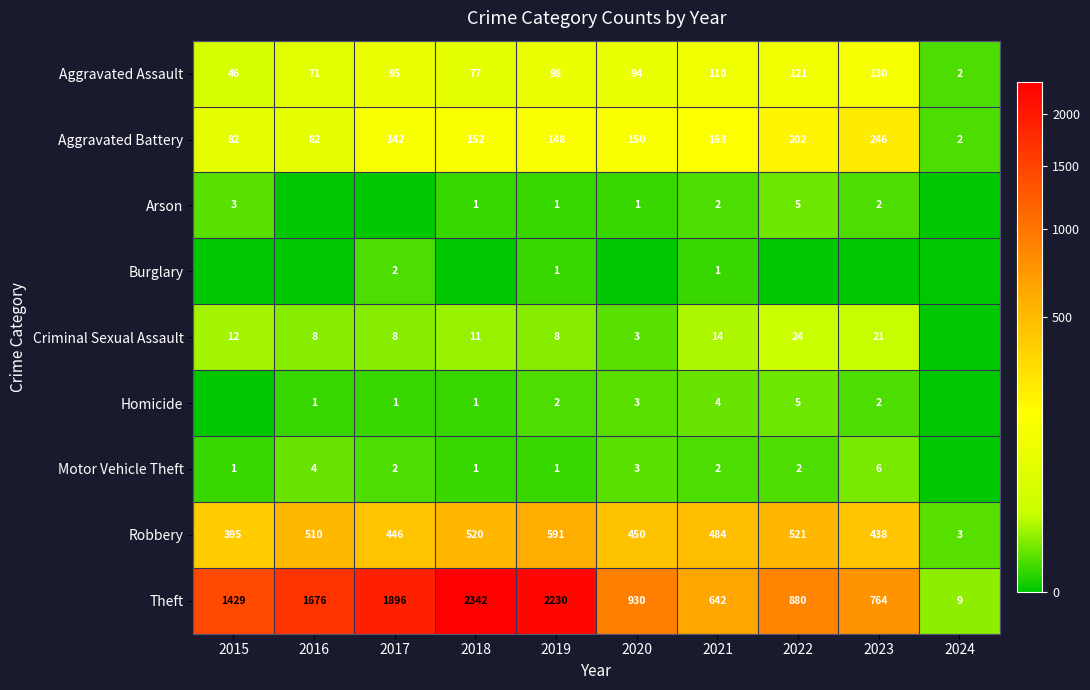

Which label corresponds to the largest value in the chart?

2018